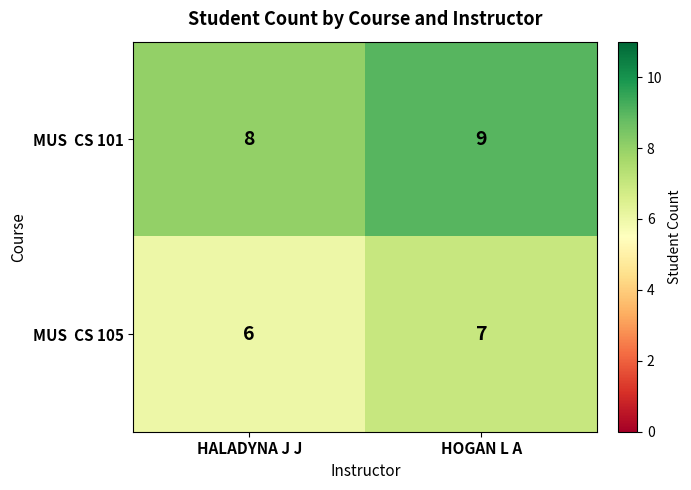

What is the greatest value displayed?

9